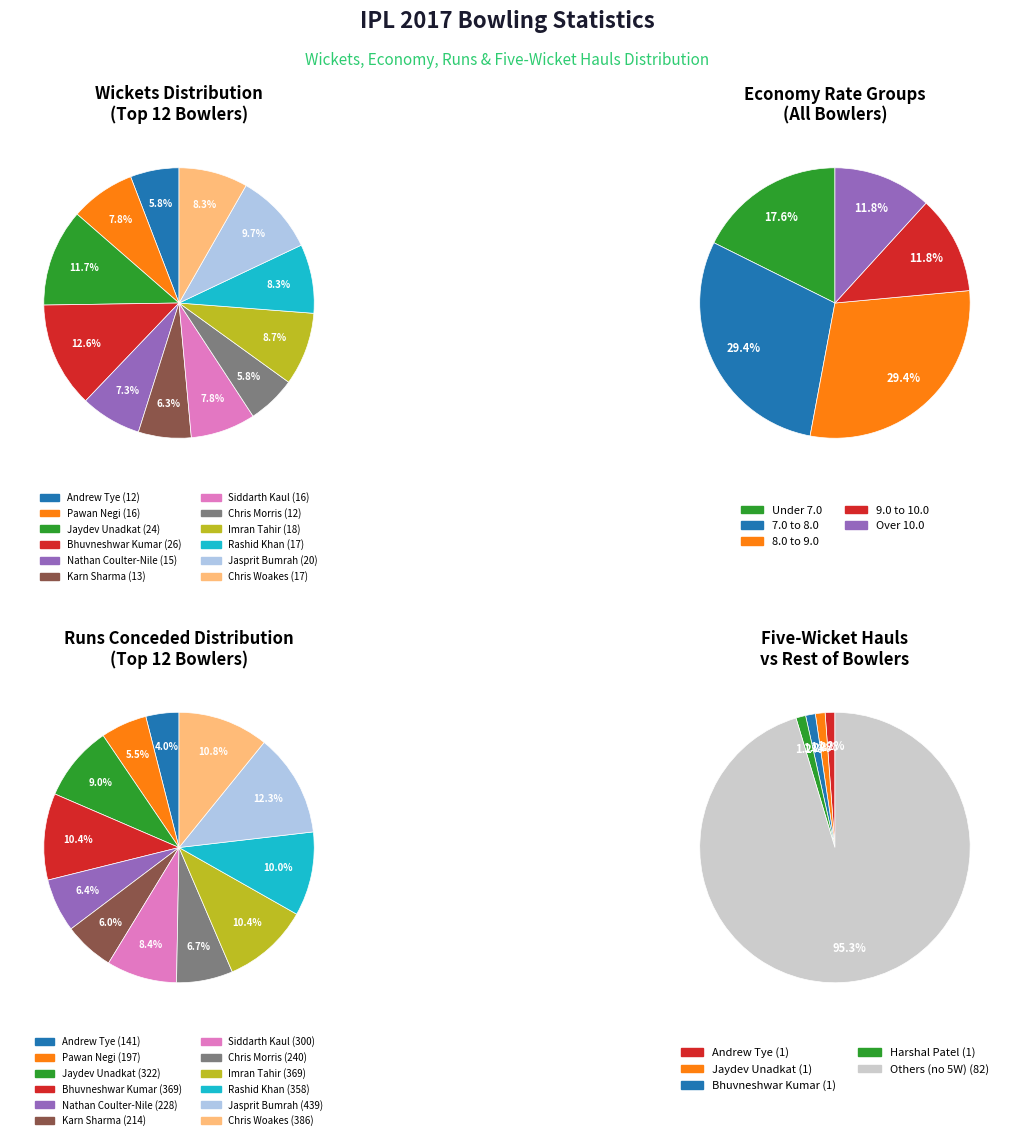

Does any single category account for the majority?

No